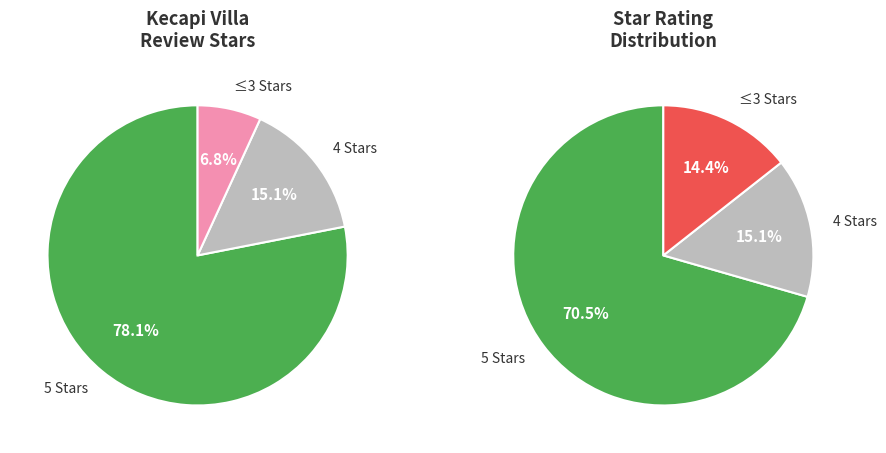

Is there a majority slice in this chart?

Yes